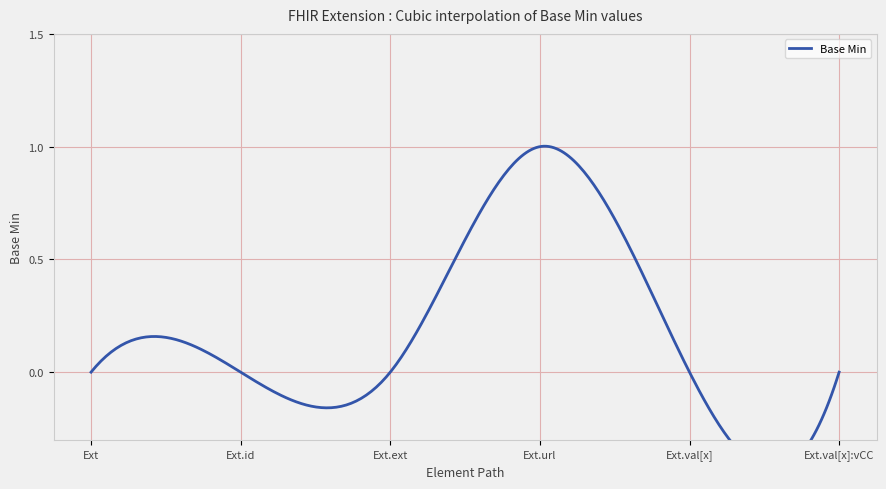

At which category does the chart reach its peak across all series?

Extension.url